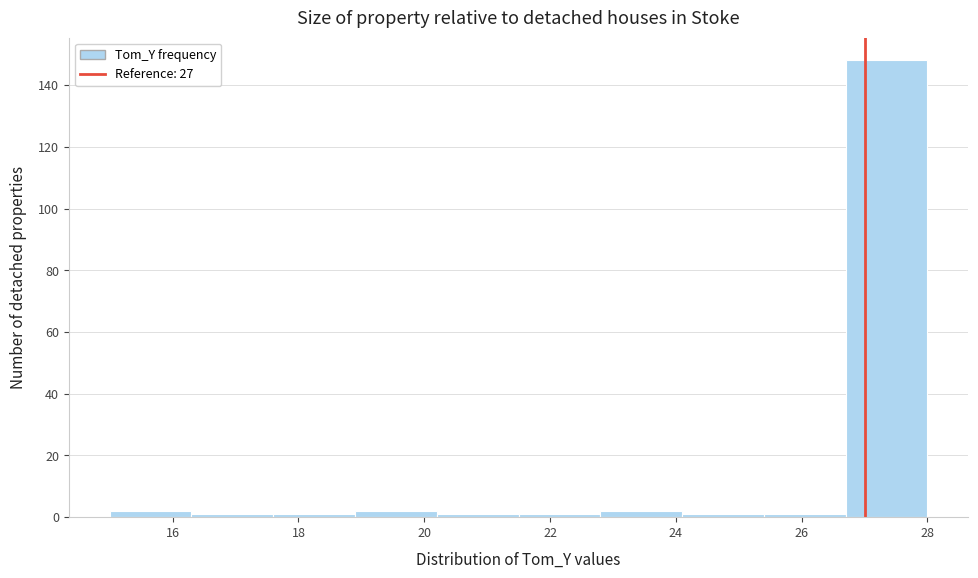

How tall is the bar that spans 18.9 to 20.2 on the x-axis? Neither the bar edges nor the heights are printed on the chart, so give them approximately, as read against the axes.

2